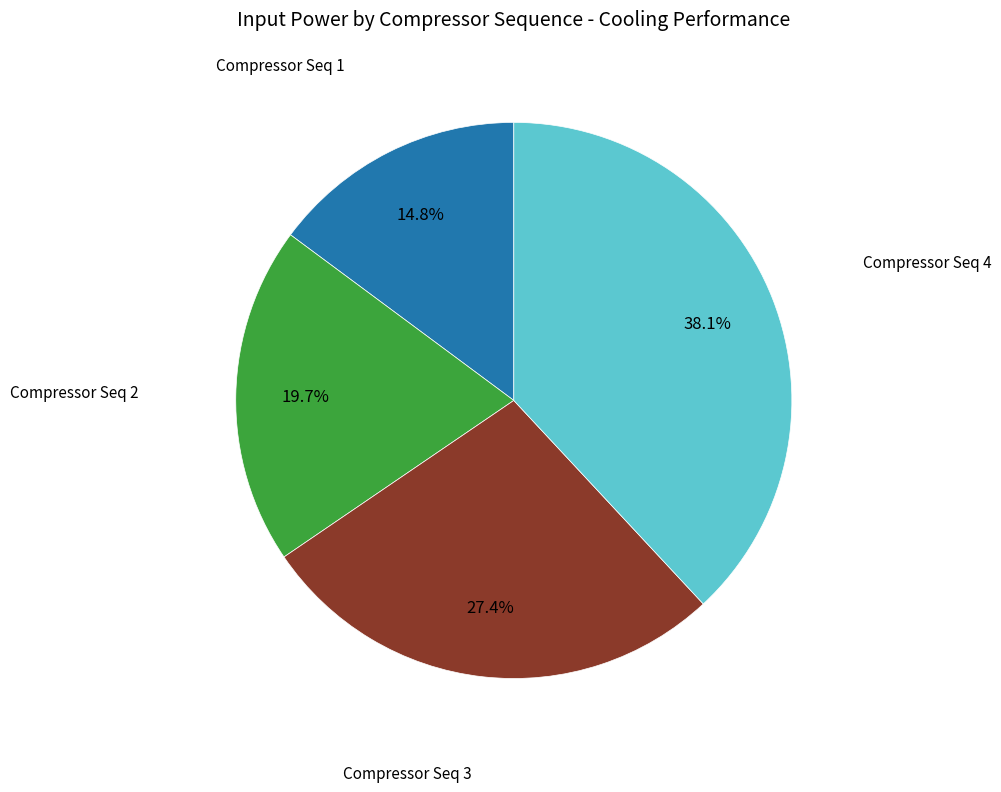

How many segments does this pie chart have?

4